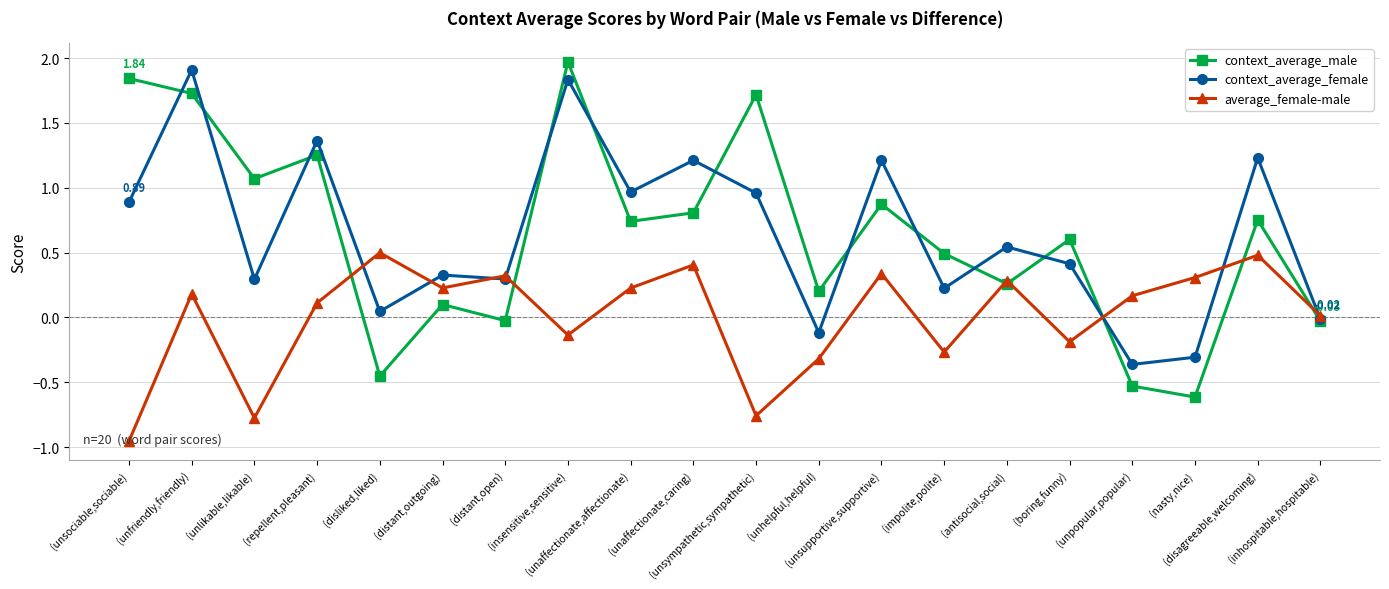

Which series has the widest spread of values?

context_average_male